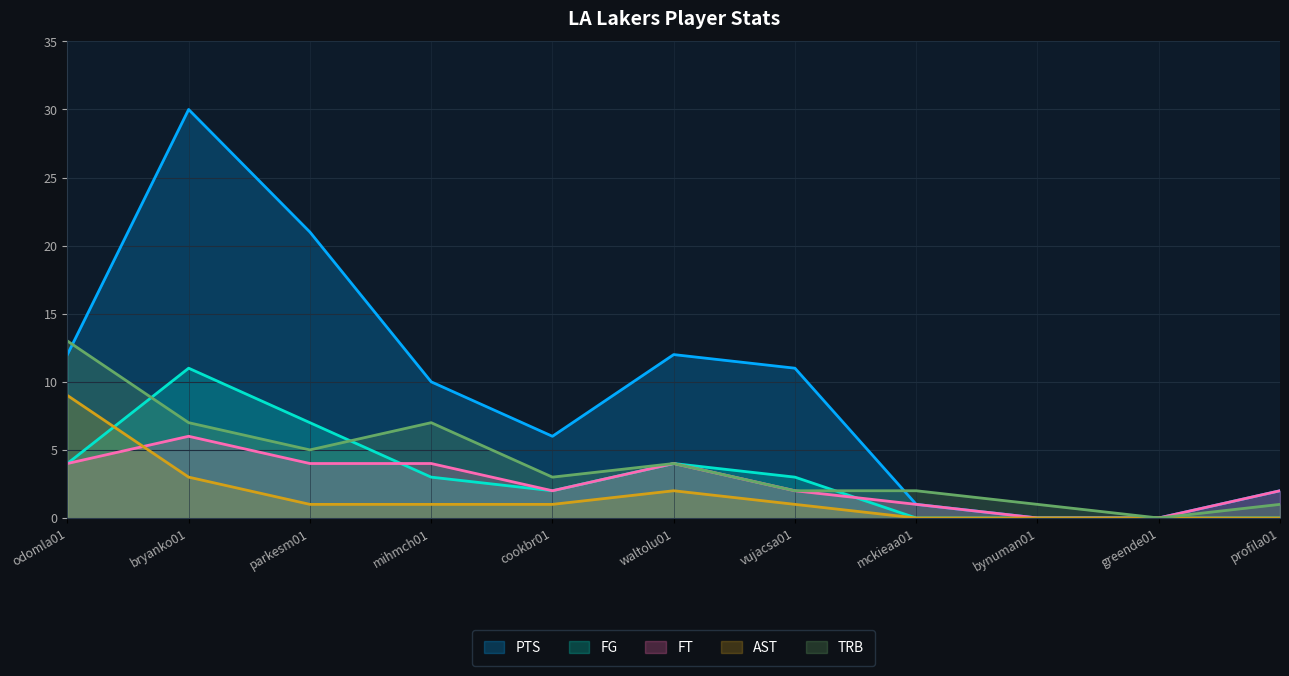

What is the difference between the highest and lowest values at odomla01?

9